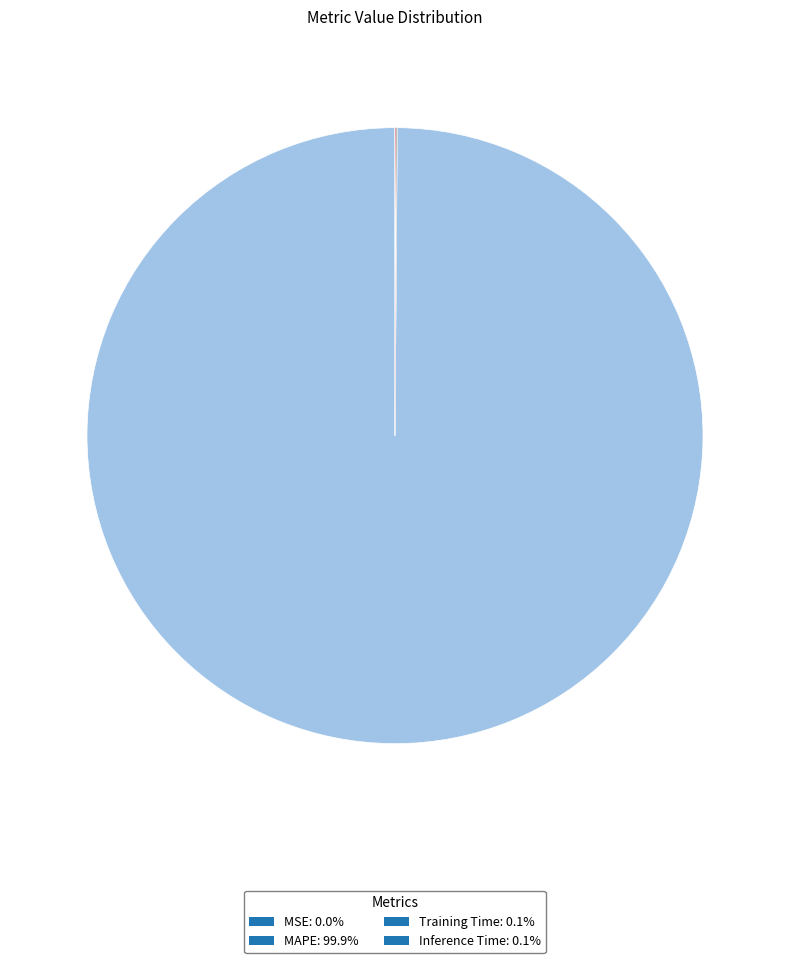

Is there a majority slice in this chart?

Yes